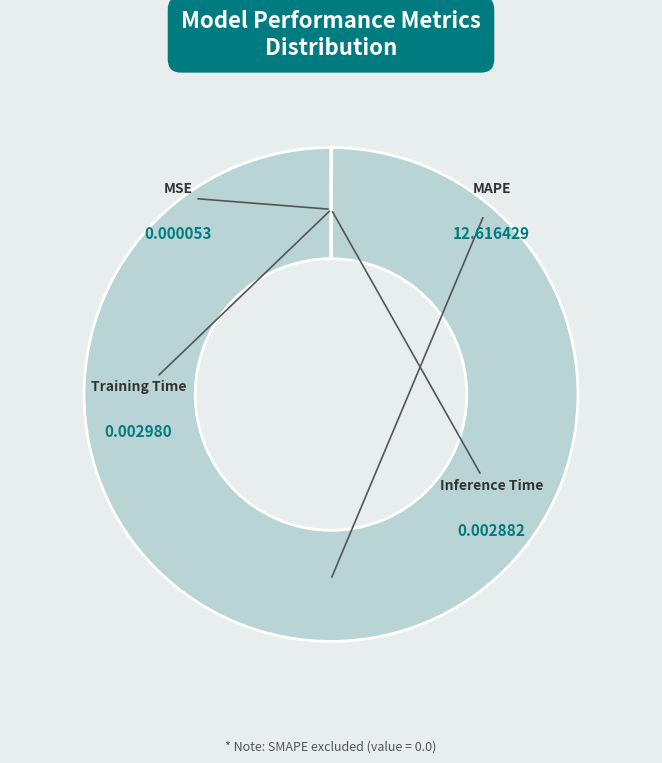

Which category has the biggest portion of the pie?

MAPE